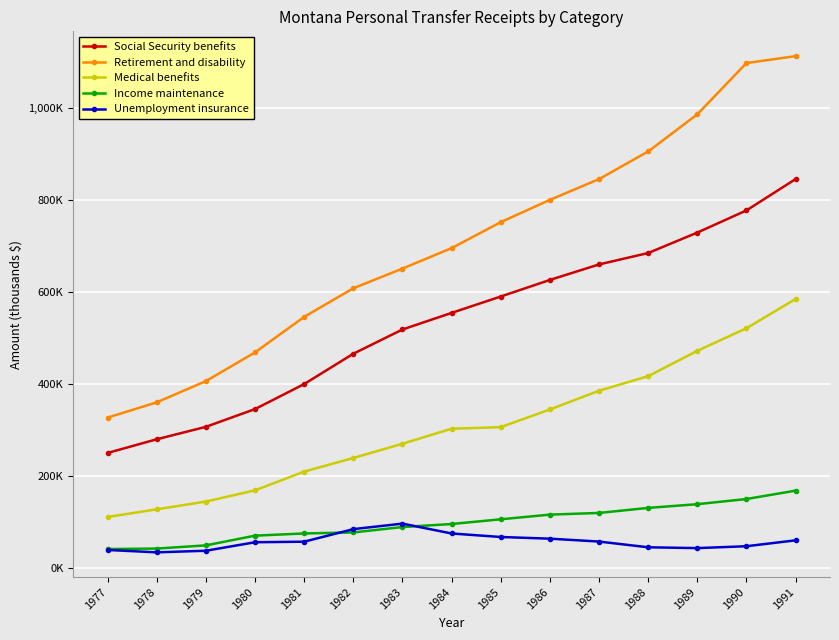

Reading left to right, list all the values displayed in this chart.

Social Security benefits: 1977=250428	1978=280146	1979=307175	1980=345709	1981=400055	1982=465922	1983=518635	1984=554681	1985=590238	1986=626280	1987=659966	1988=684737	1989=729180	1990=777300	1991=845424
Retirement and disability: 1977=327256	1978=360369	1979=406478	1980=468809	1981=546004	1982=608207	1983=650970	1984=695363	1985=751816	1986=800211	1987=845351	1988=905346	1989=986102	1990=1097438	1991=1112442
Medical benefits: 1977=111306	1978=127973	1979=144820	1980=169204	1981=209962	1982=239480	1983=270422	1984=303090	1985=306500	1986=344832	1987=385592	1988=417187	1989=472280	1990=521355	1991=584869
Income maintenance: 1977=41683	1978=42753	1979=49654	1980=70768	1981=75570	1982=77785	1983=89457	1984=96069	1985=106330	1986=116457	1987=120130	1988=131076	1989=139137	1990=150390	1991=168547
Unemployment insurance: 1977=39703	1978=34534	1979=37987	1980=56452	1981=57677	1982=84944	1983=96921	1984=75498	1985=67887	1986=64223	1987=57960	1988=45505	1989=43727	1990=47822	1991=60621